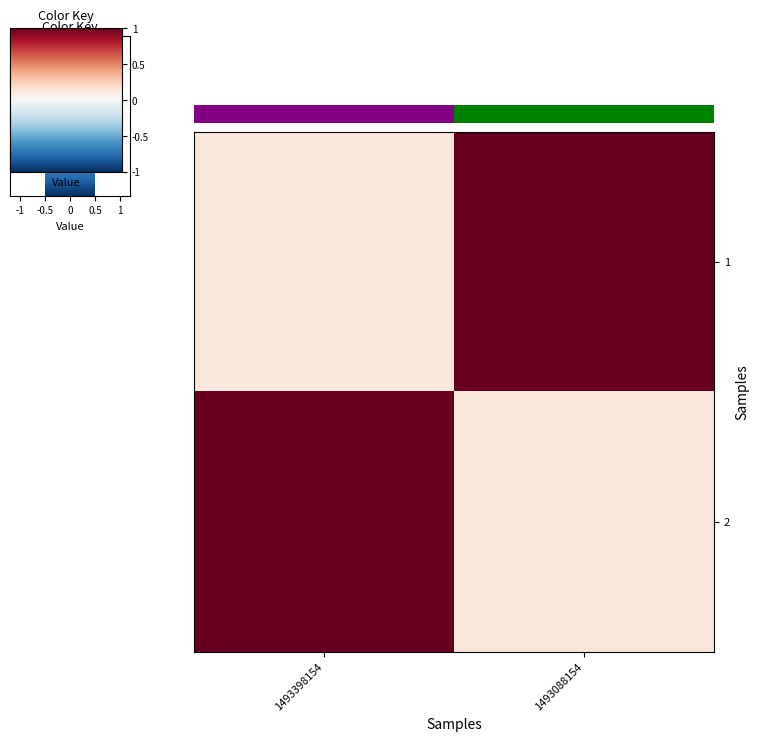

At 1493398154, list the series in order from largest to smallest.

2, 1